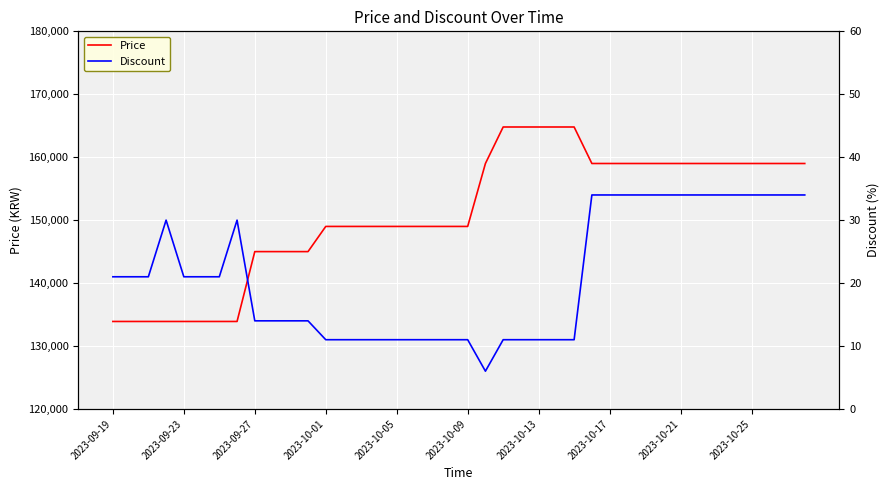

What is the lowest value of the Price series?

133900